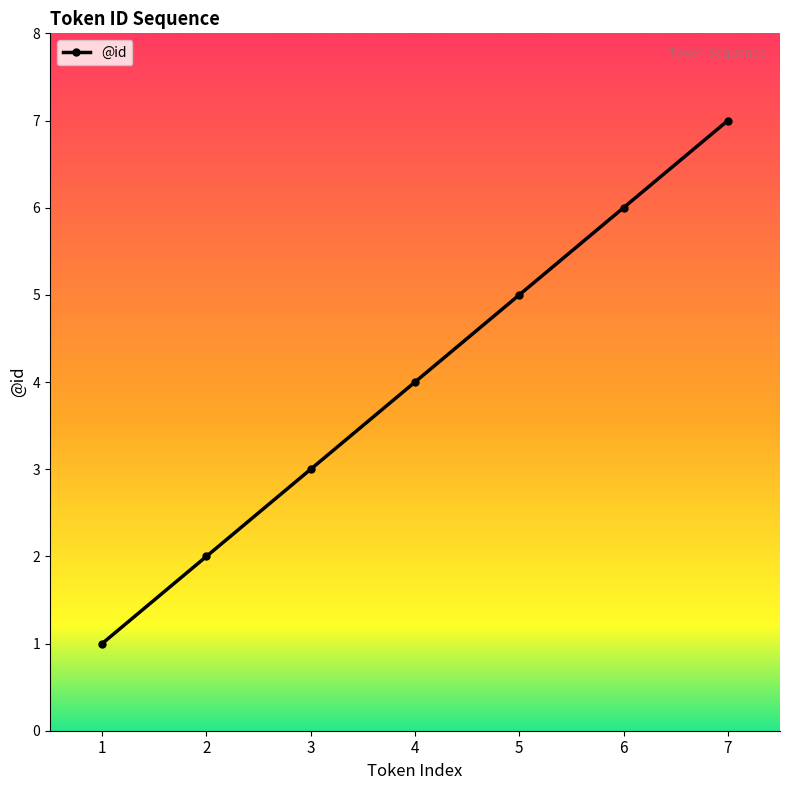

What is the difference between the values at 4 and 2?

2